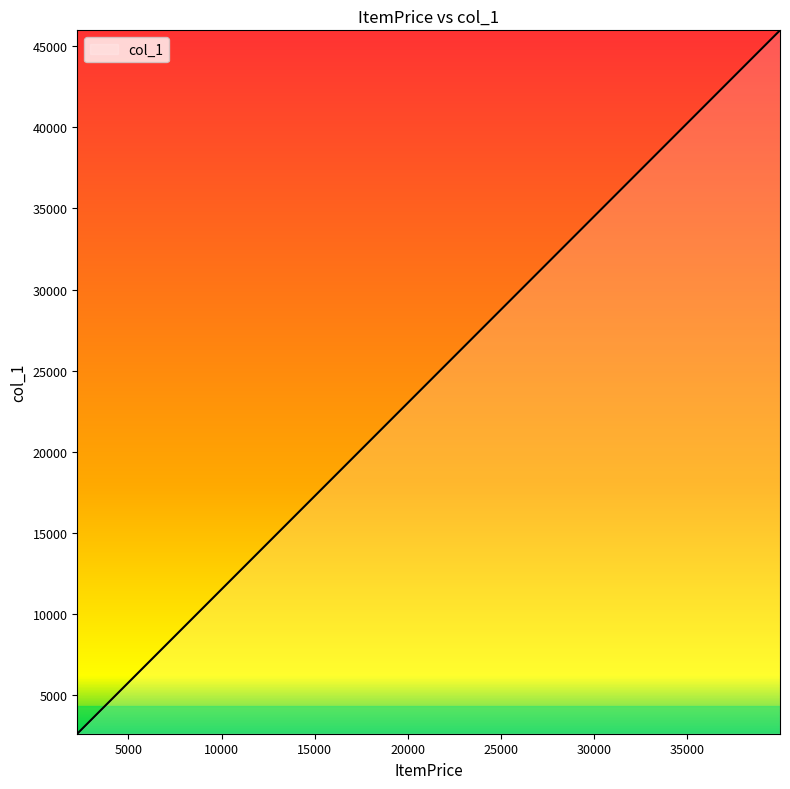

True or false: there are more than 0 points higher than both neighbors.

False